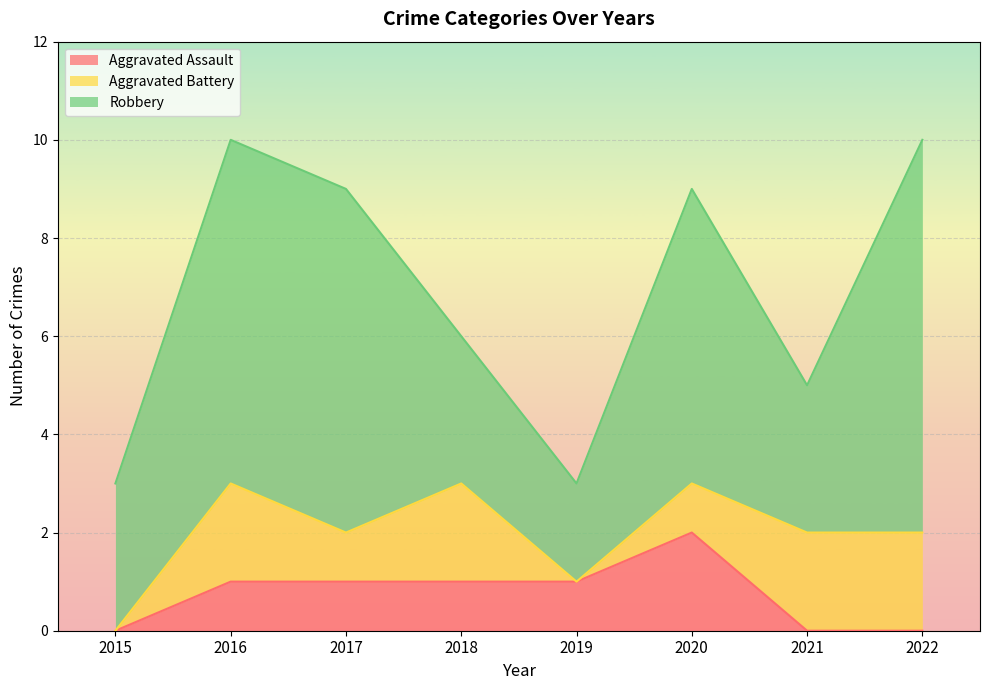

What is the difference between the maximum and minimum values in the Robbery series?

6